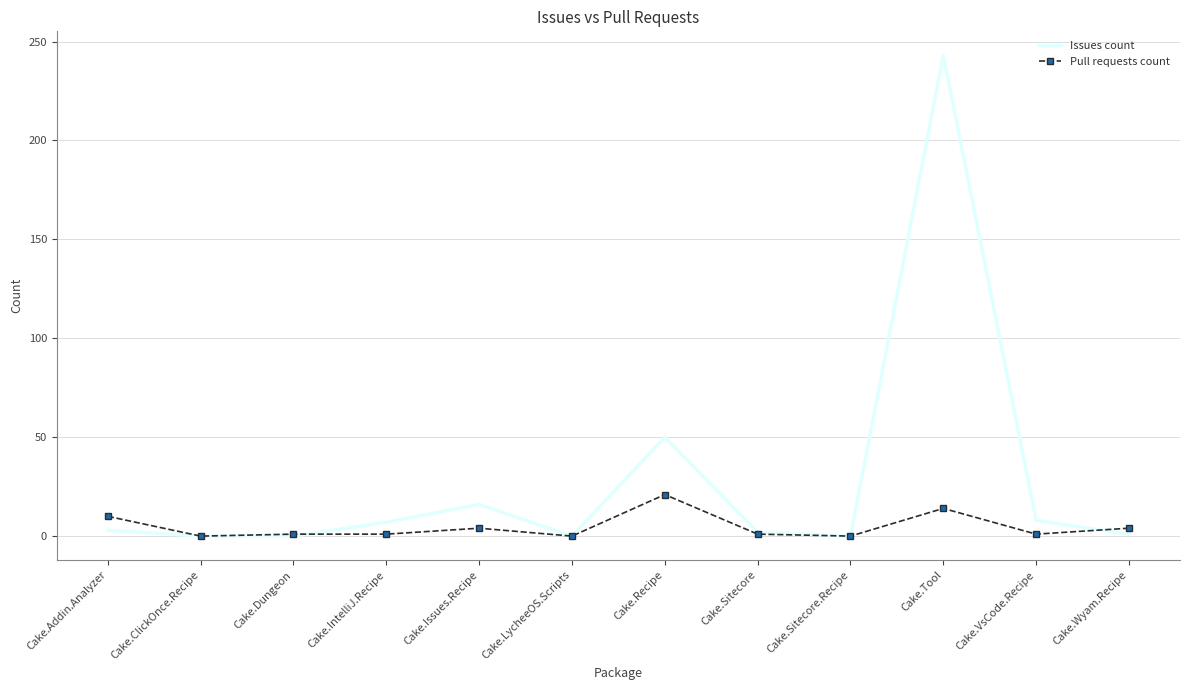

Rank the series by their average value, from highest to lowest.

Issues count, Pull requests count